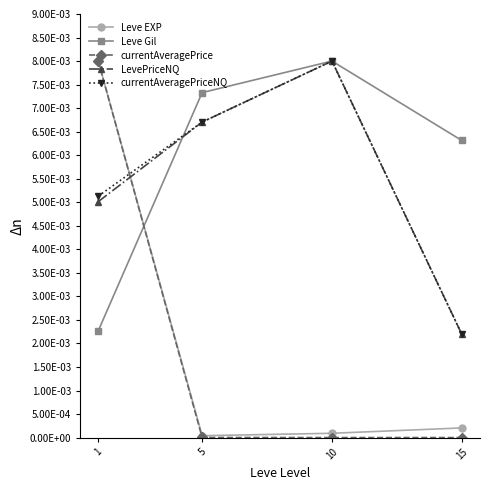

Is this an area chart (filled region under the line)?

No